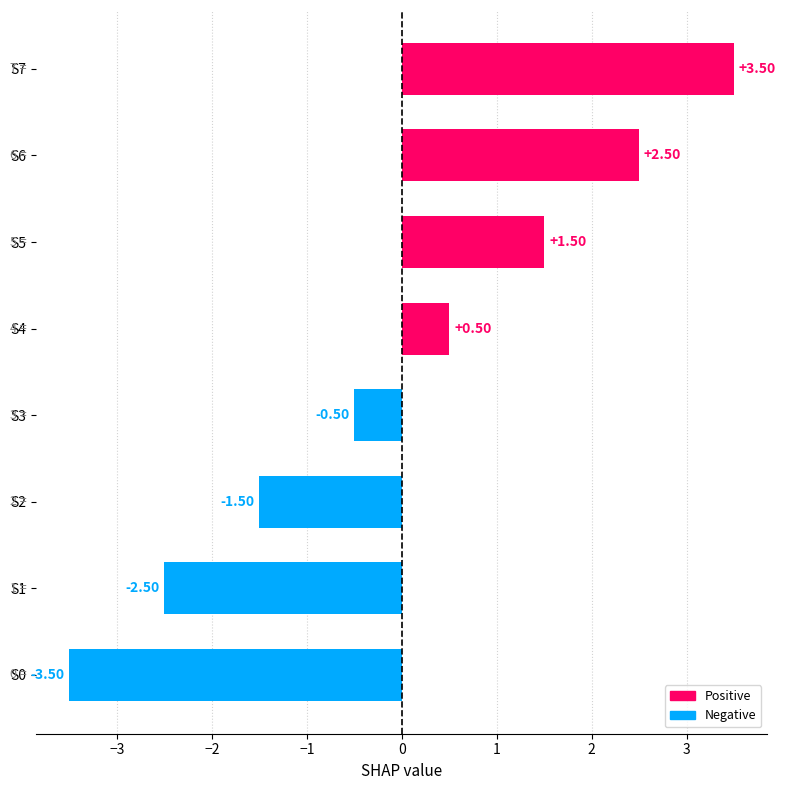

What is the difference between the maximum and minimum values?

7.0